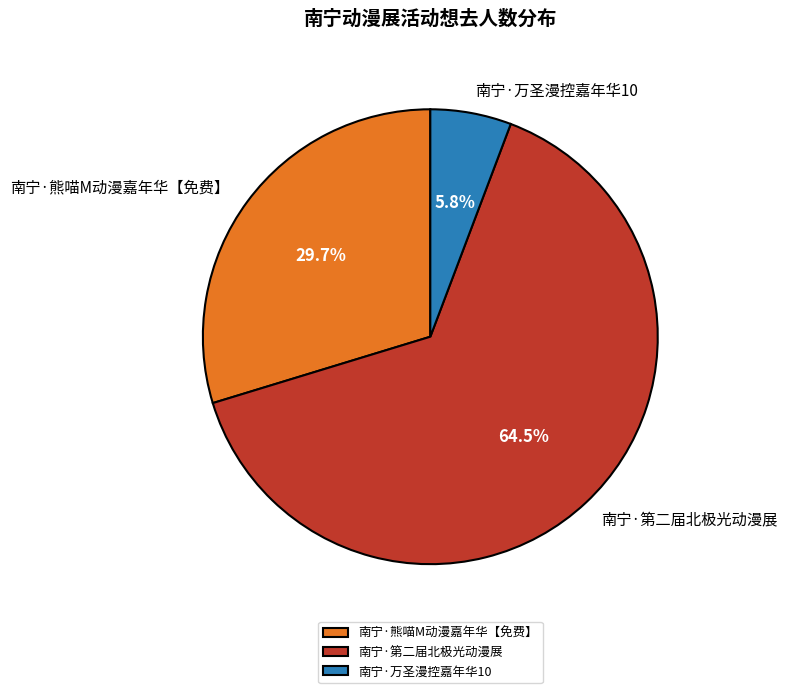

To the nearest percent, what is the combined percentage of 南宁·熊喵M动漫嘉年华【免费】 and 南宁·第二届北极光动漫展?

94%